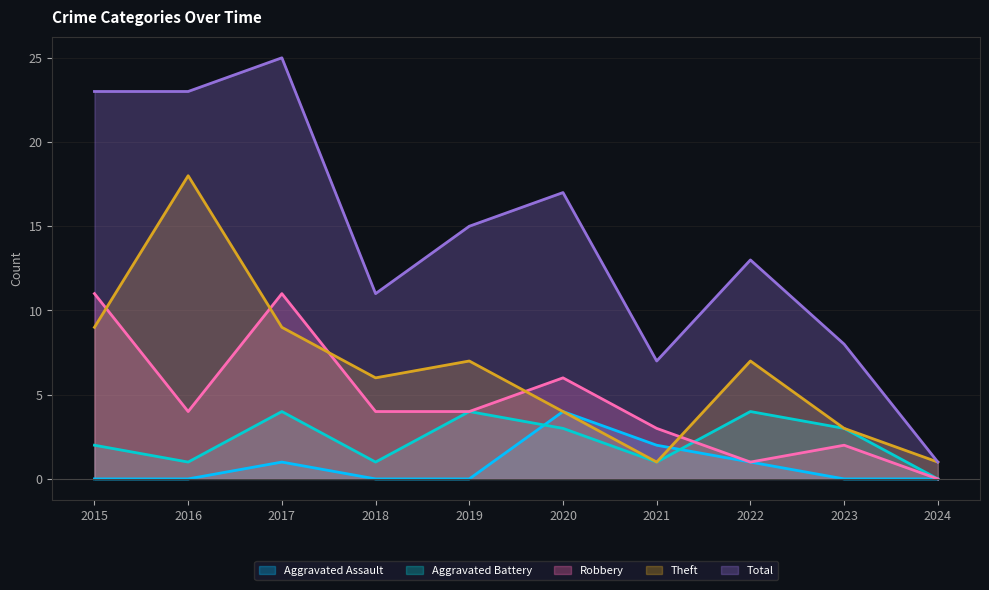

At which label is Robbery closest to 5?

2016